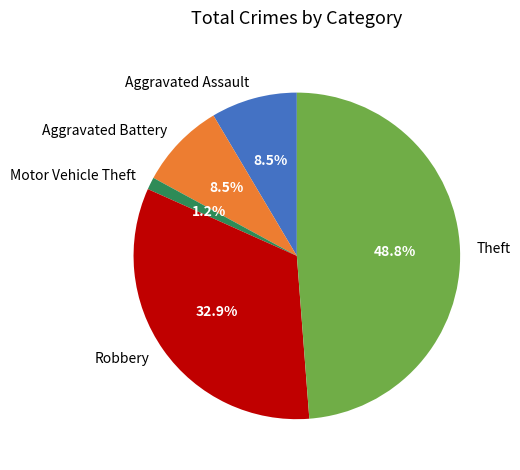

True or false: Robbery accounts for 33% of the total.

True